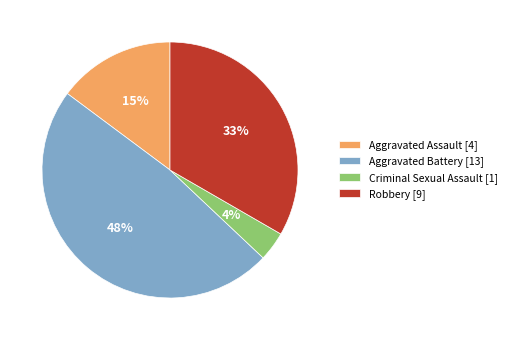

Rank the categories by value from lowest to highest.

Criminal Sexual Assault, Aggravated Assault, Robbery, Aggravated Battery